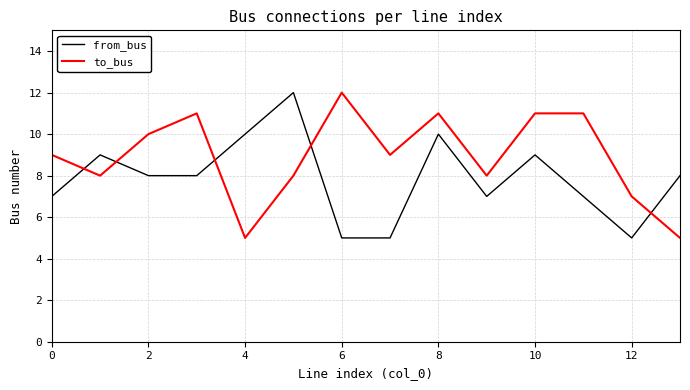

What is the highest value of the from_bus series?

12